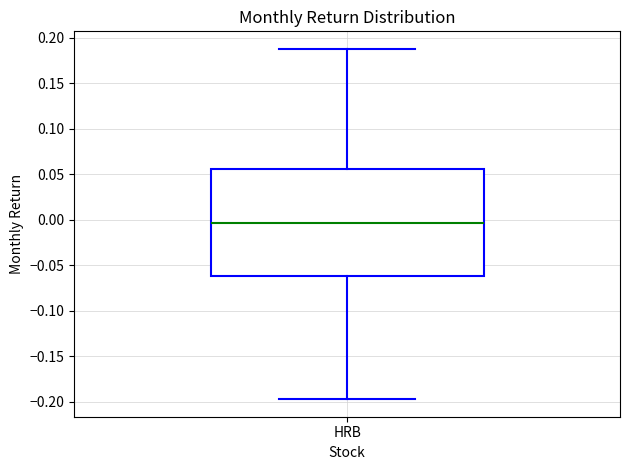

Transcribe this box plot: give where the median line is, the range the box spans, and where the two whiskers end, as read against the y-axis. The values are not printed on the chart, so give them approximately, as read against the axis.

median -0.005, box -0.060 to 0.055, whiskers -0.195 to 0.190